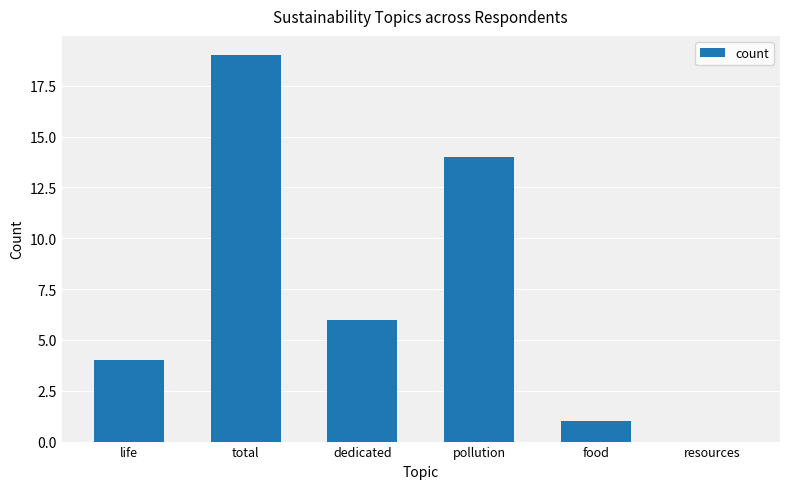

True or false: the data shows 4 at life.

True